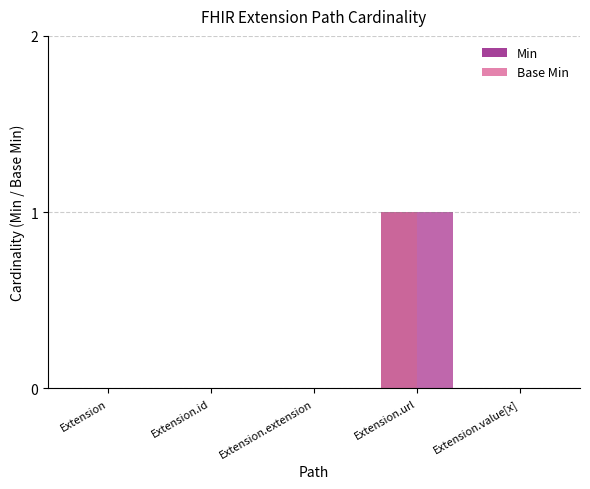

At which category is the sum across all series the highest?

Extension.url